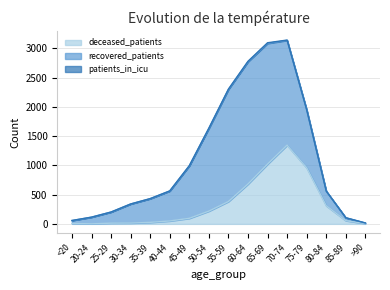

Reading left to right, what are all the values shown in this chart?

deceased_patients: 7	1	12	14	26	50	95	218	382	681	1022	1346	960	311	55	6
recovered_patients: 50	114	190	326	405	512	898	1416	1918	2091	2064	1792	990	249	50	9
patients_in_icu: 1	0	1	0	1	2	2	3	4	8	11	5	3	2	0	1